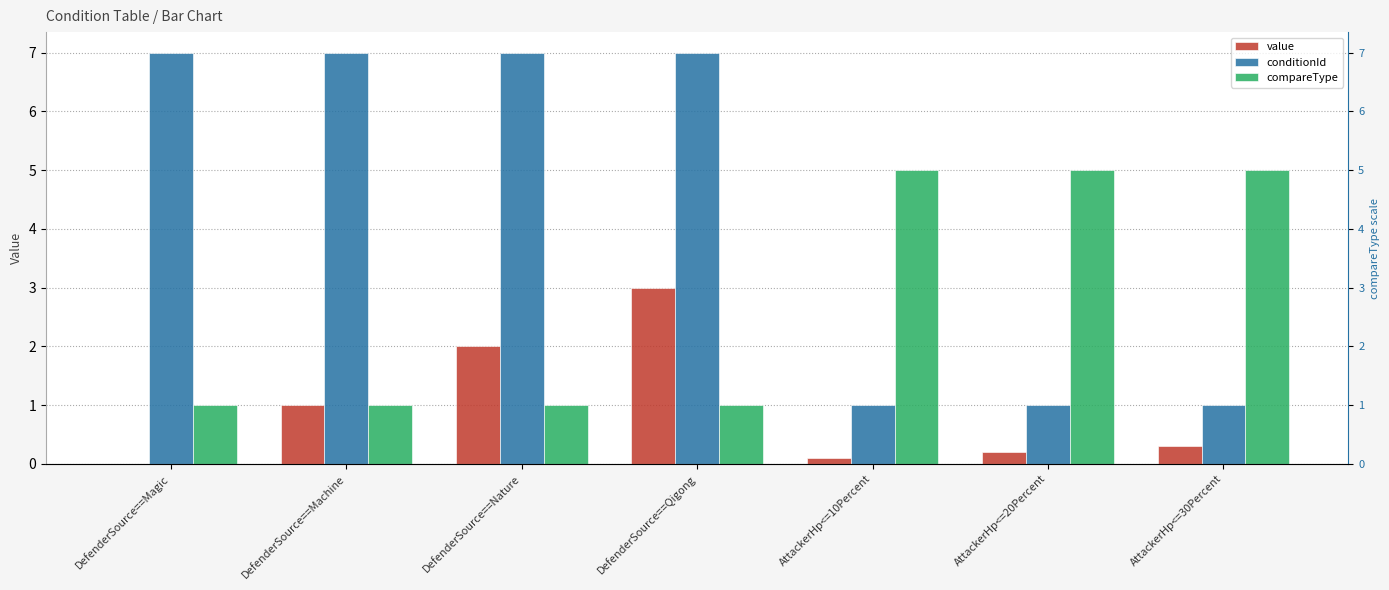

At which label is conditionId closest to 4?

DefenderSource==Magic